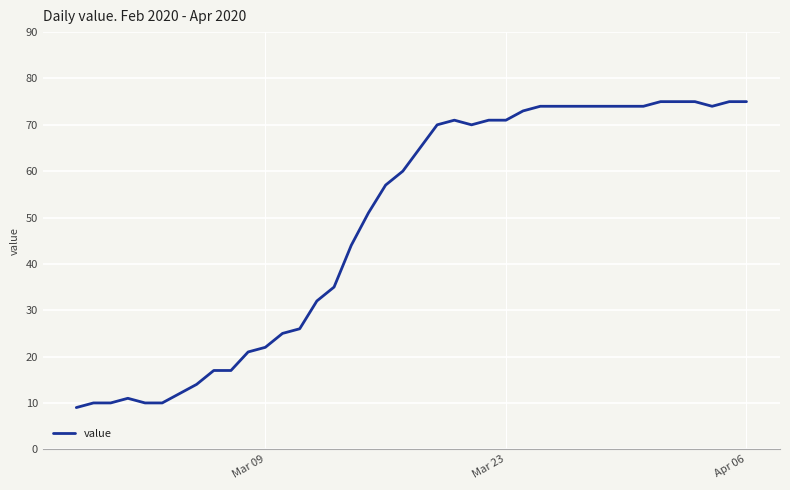

Count the number of data series in this chart.

1